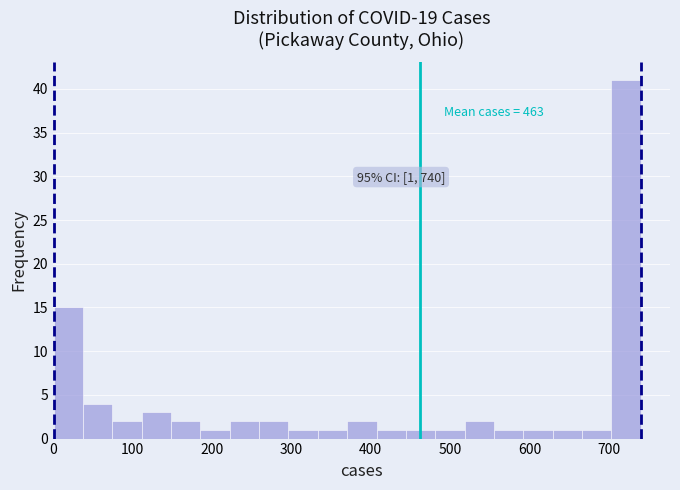

Around what value on the x-axis is the tallest bar? Give the approximate position of its centre, as read against the axis.

720